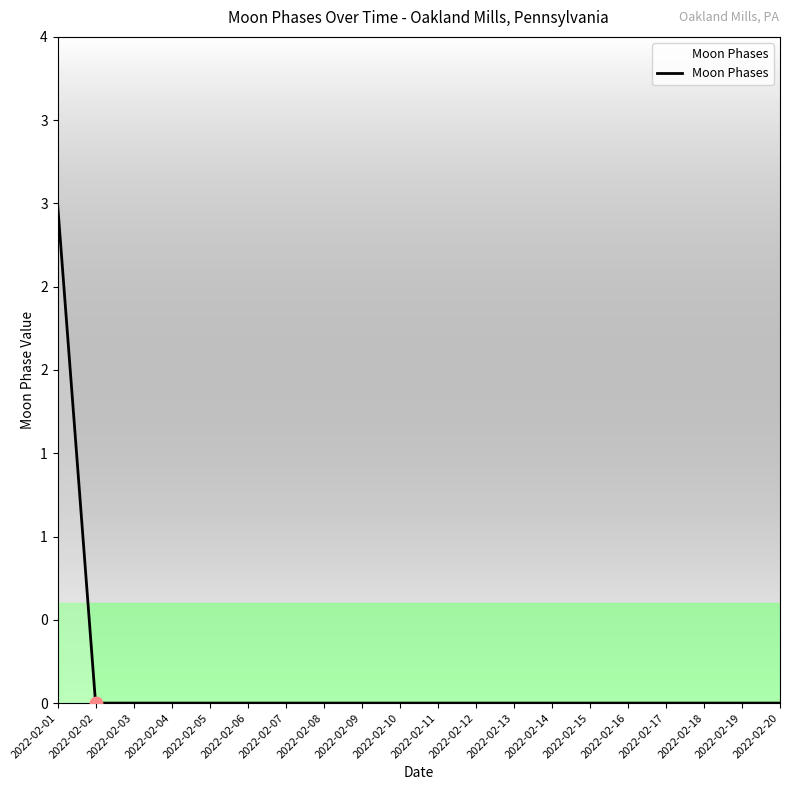

Which has a higher value, 2022-02-11 or 2022-02-06?

2022-02-11